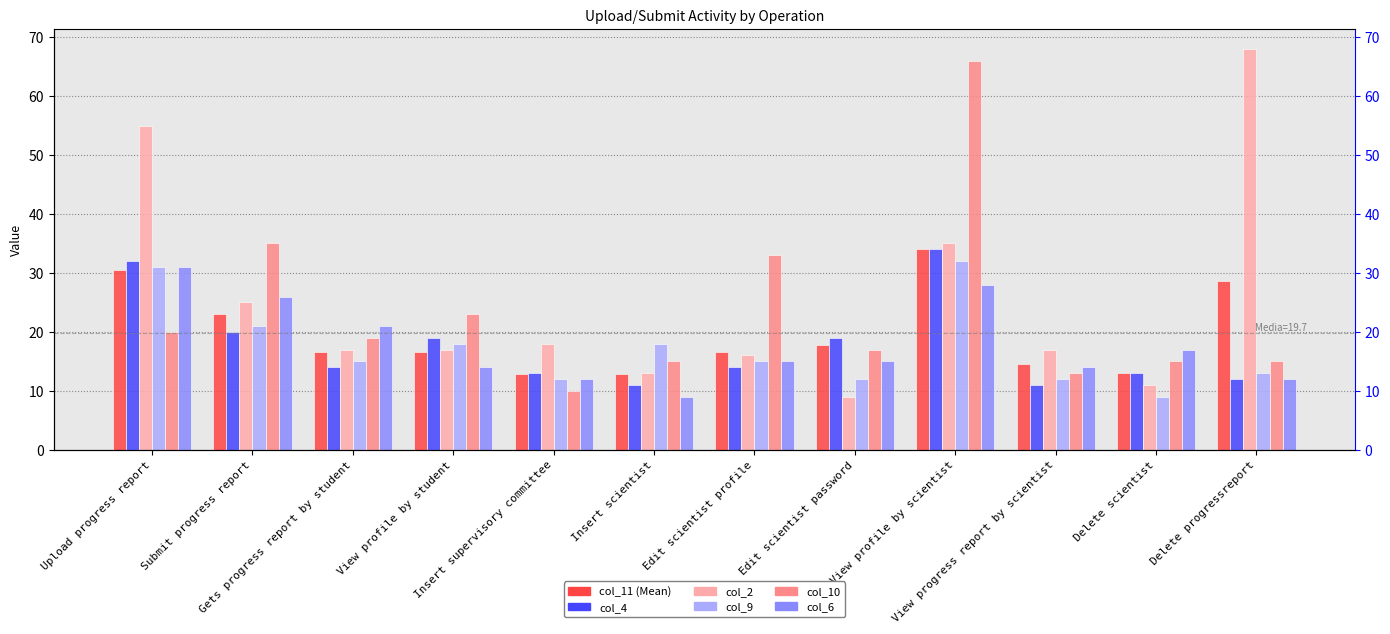

Which has a higher value, Insert scientist or Edit scientist profile?

Edit scientist profile